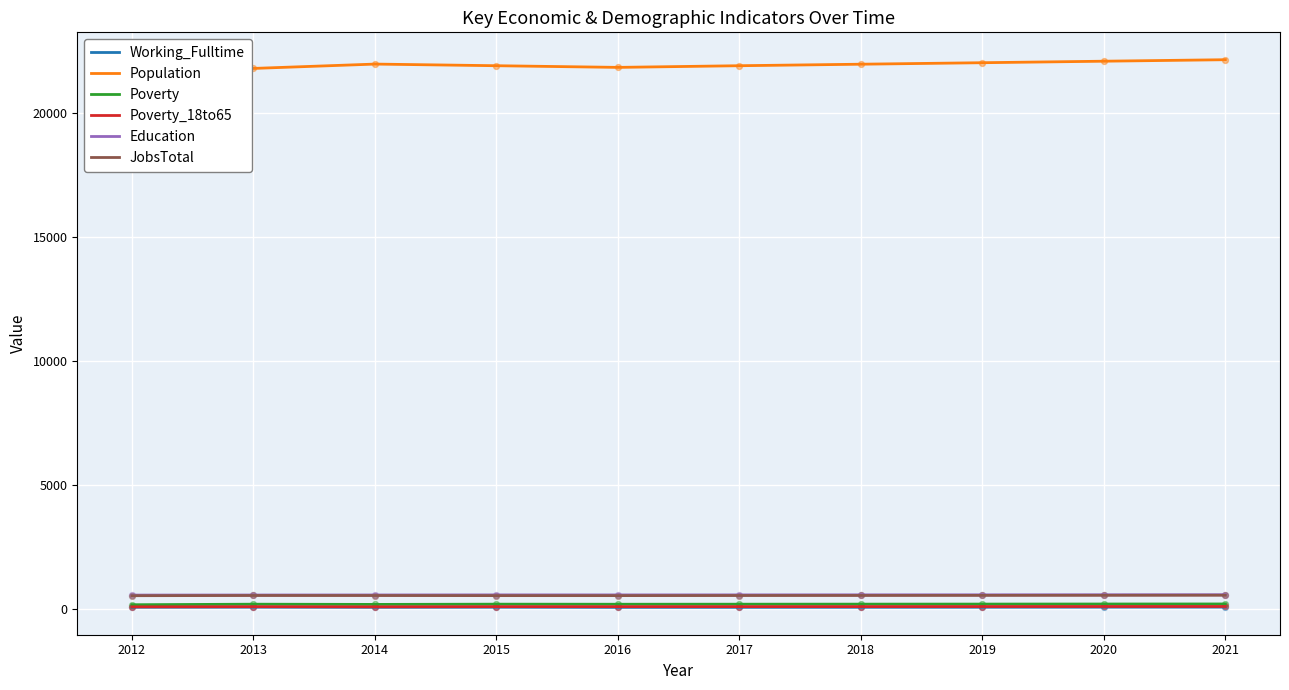

Which series has the widest spread of Y values?

Population